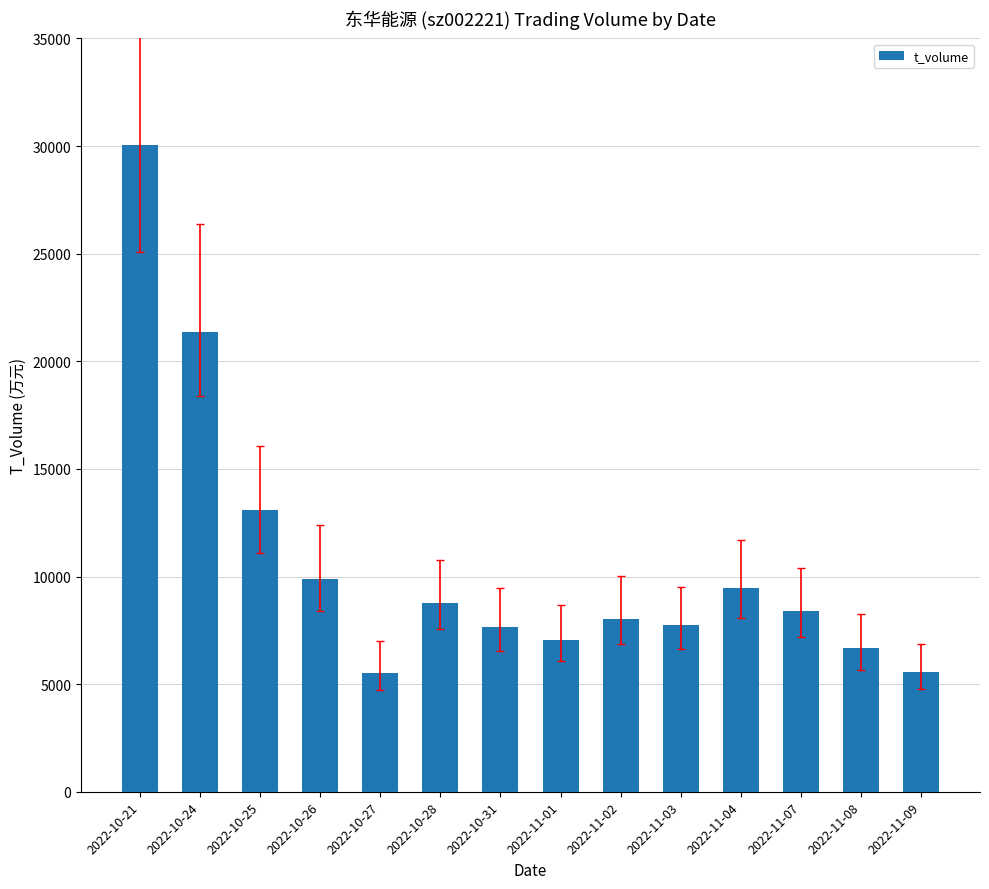

What is the label of the 8th bar from the right?

2022-10-31